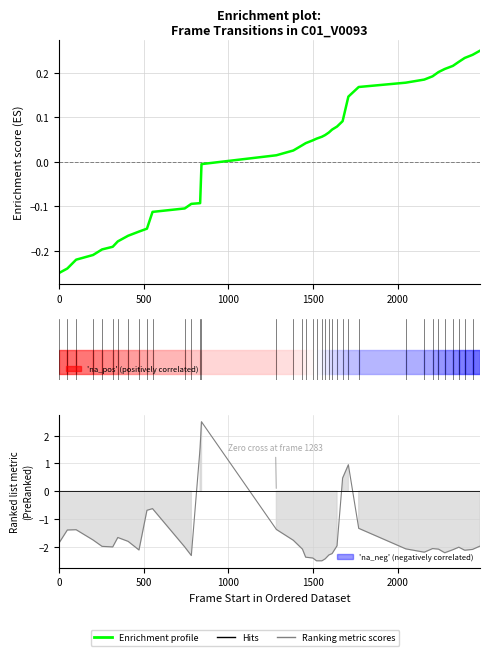

At how many categories does at least one series exceed 2?

1